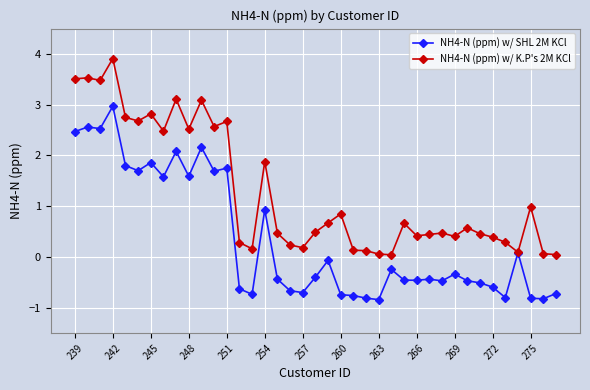

List the series in order of their peak value, lowest first.

NH4-N (ppm) w/ SHL 2M KCl, NH4-N (ppm) w/ K.P's 2M KCl